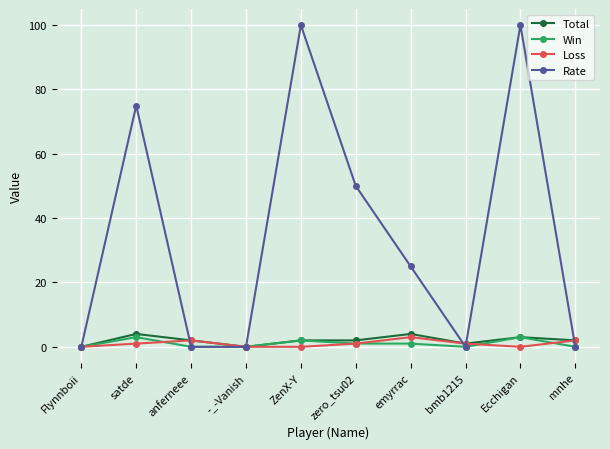

How many lines are shown in the chart?

4